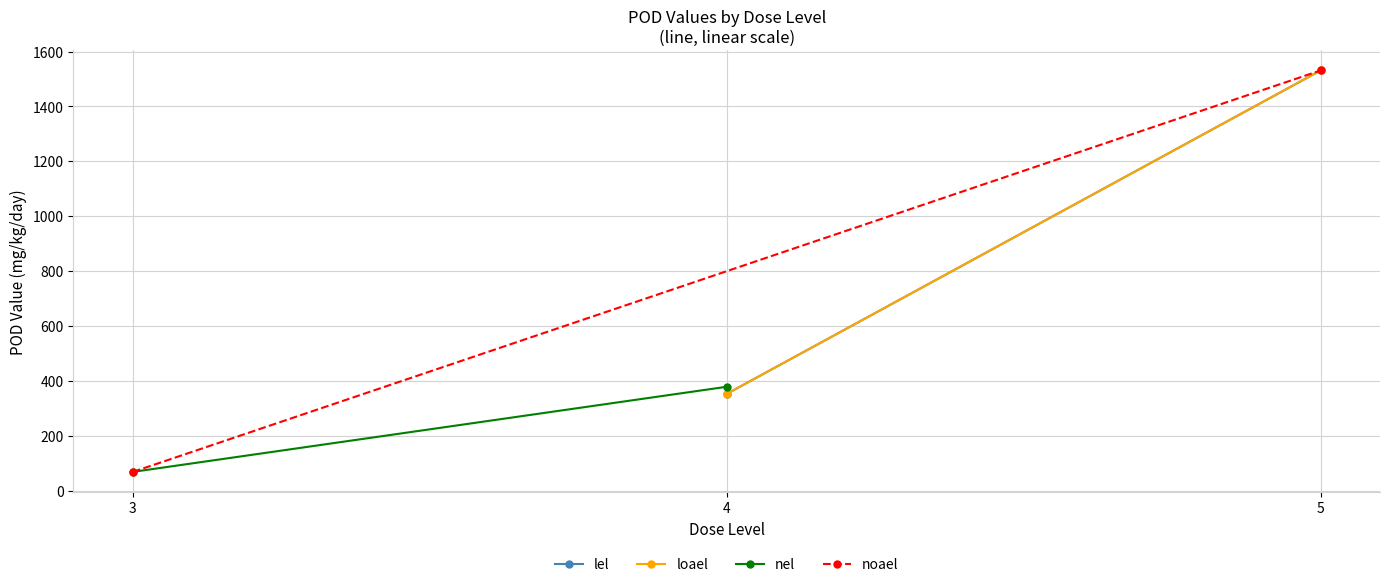

At how many categories does at least one series exceed 1259?

1